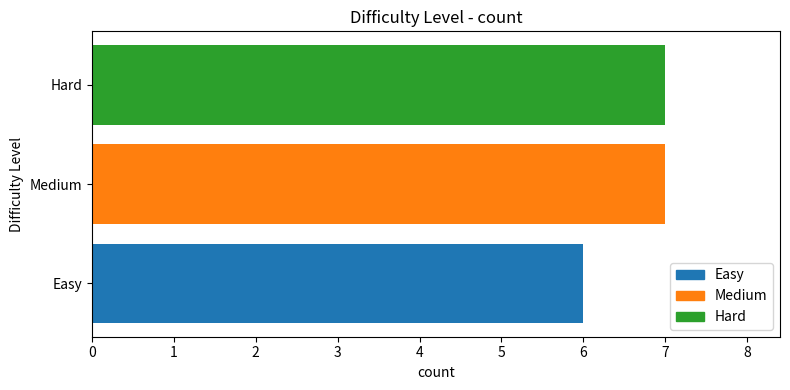

True or false: the data shows 7 at Hard.

True